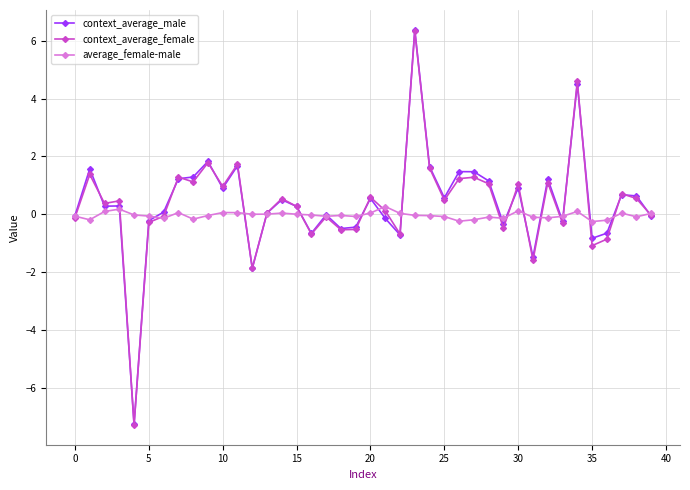

Which series has the widest spread of values?

context_average_male